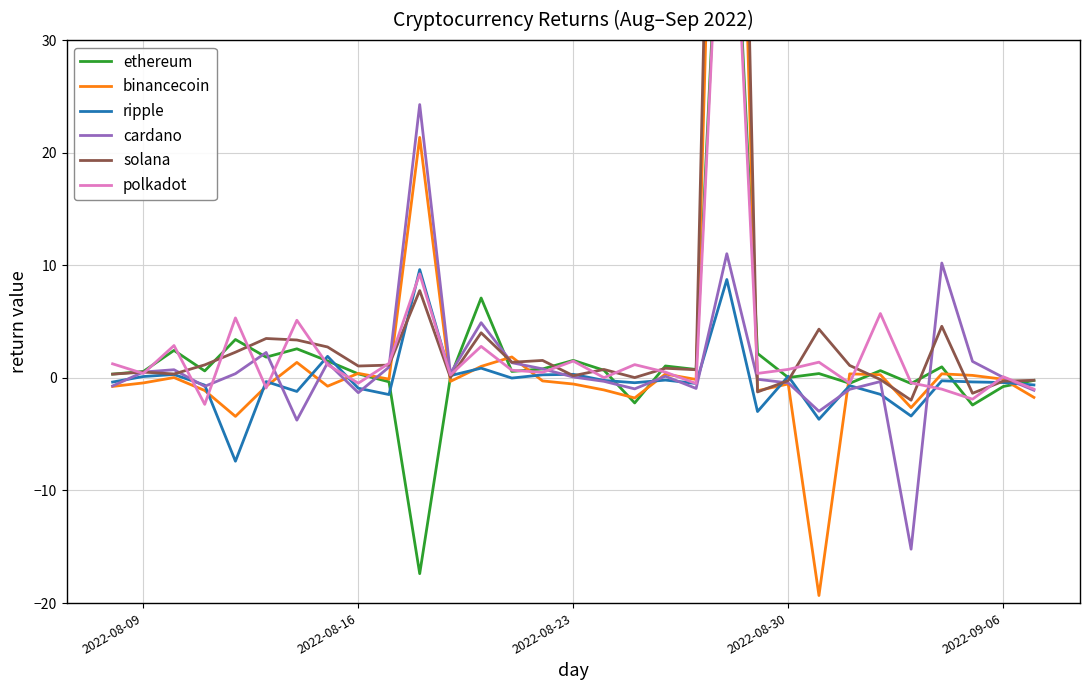

The cardano series shows 0.5 at 2022-08-09. True or false?

True